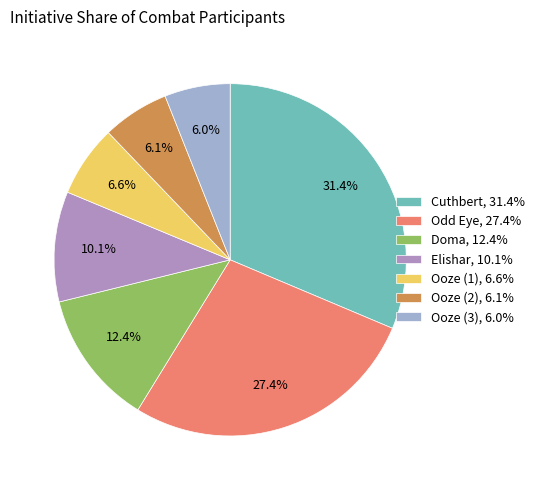

Which category has the smallest portion of the pie?

Ooze (3)